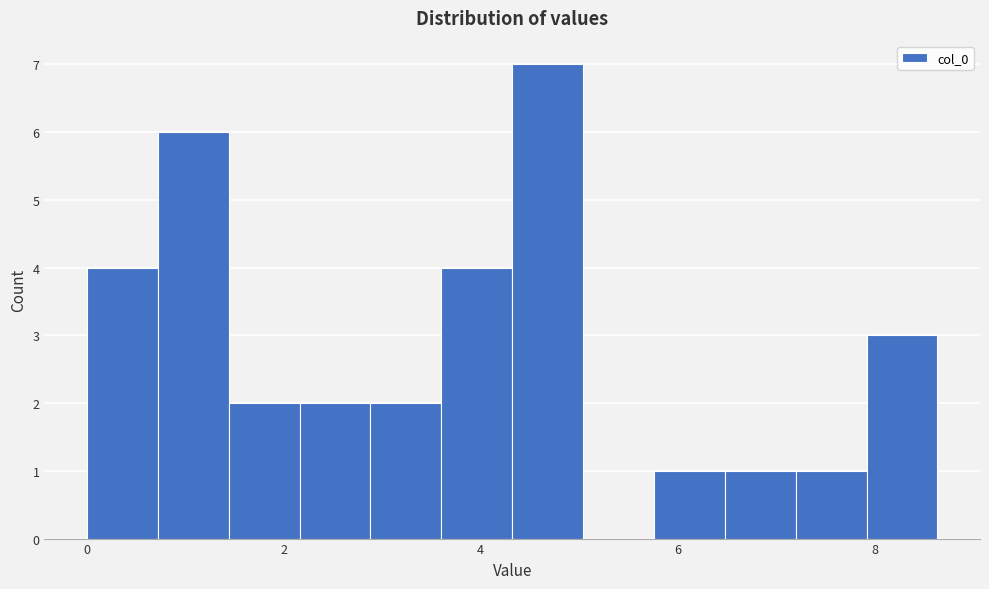

Read against the x-axis, roughly where is the centre of the tallest bar?

4.6